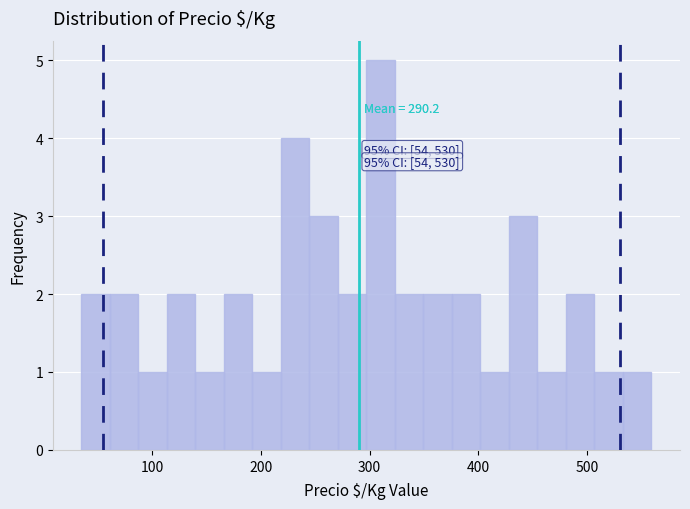

Around what value on the x-axis is the tallest bar? Give the approximate position of its centre, as read against the axis.

310